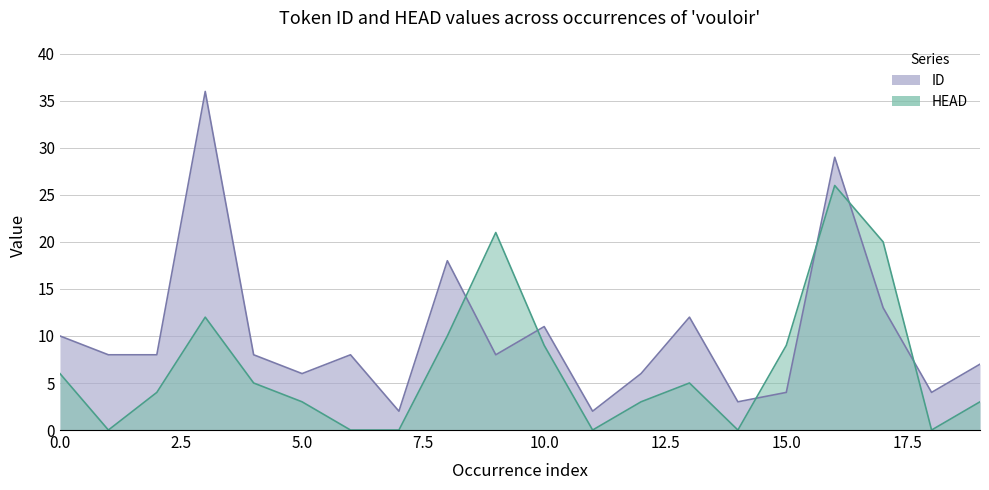

Where is ID nearest to the value 19?

8